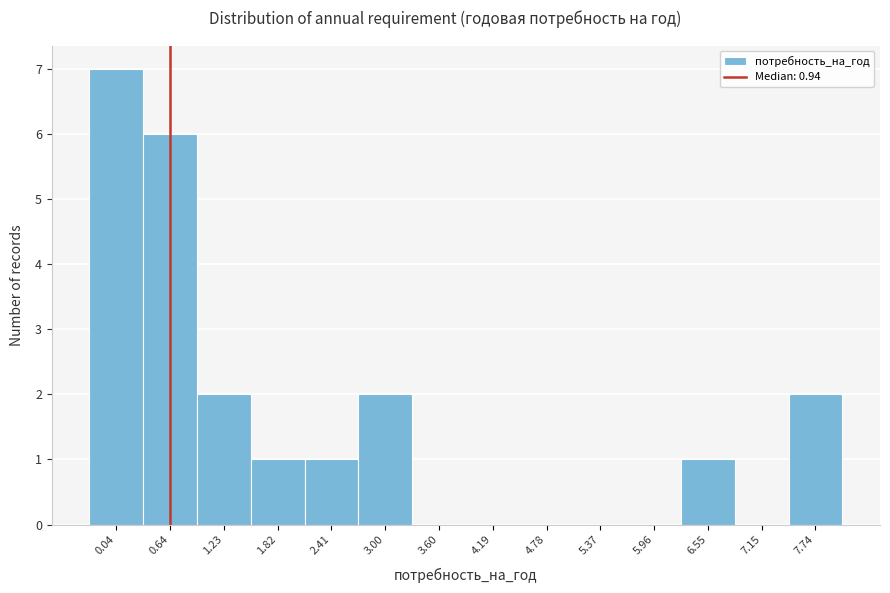

Reading left to right, transcribe all the data shown in this chart.

0.04=7	0.64=6	1.23=2	1.82=1	2.41=1	3.00=2	3.60=0	4.19=0	4.78=0	5.37=0	5.96=0	6.55=1	7.15=0	7.74=2